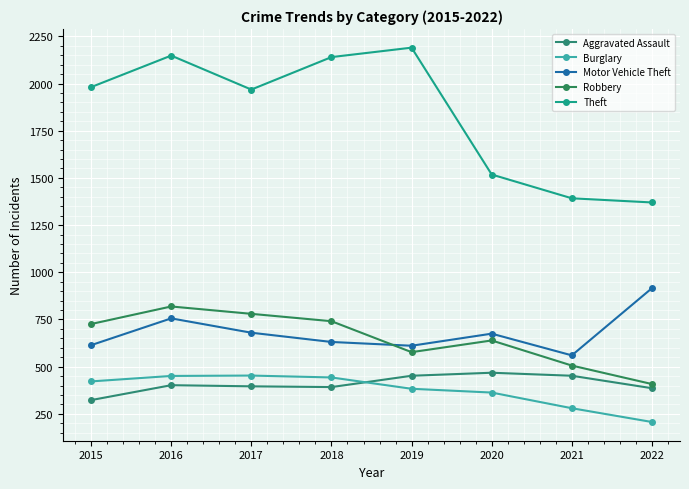

True or false: Motor Vehicle Theft and Robbery cross at least once.

True